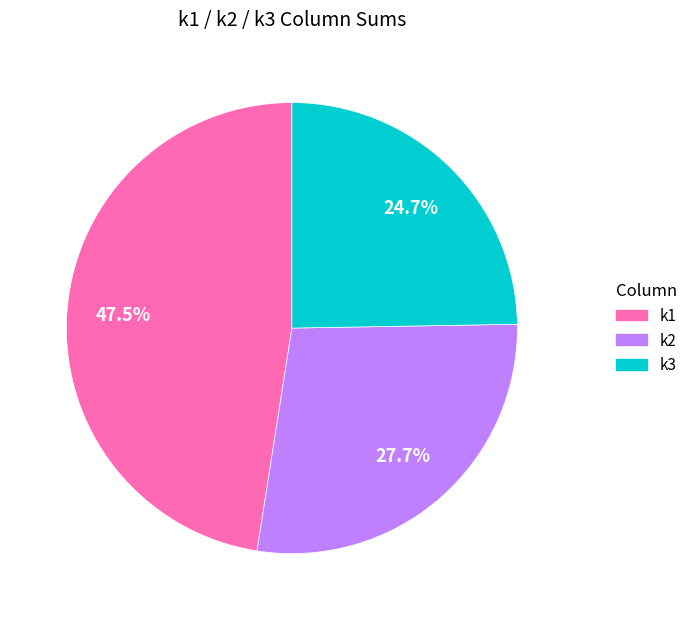

What is the ratio of the value at k3 to the value at k2?

0.9